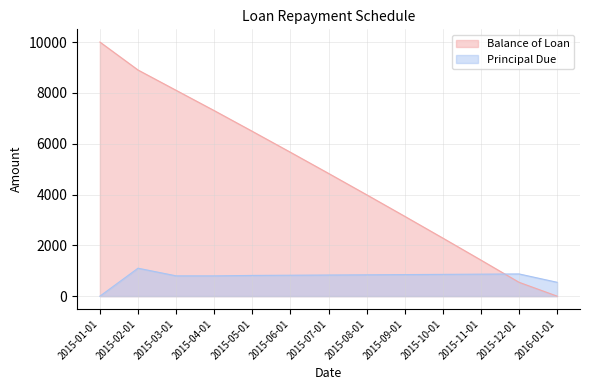

Reading right to left, what are all the values shown in this chart?

Balance of Loan: 2016-01-01=0.0	2015-12-01=545.2	2015-11-01=1419.5	2015-10-01=2285.1	2015-09-01=3142.2	2015-08-01=3990.8	2015-07-01=4830.9	2015-06-01=5662.8	2015-05-01=6486.4	2015-04-01=7301.9	2015-03-01=8100.5	2015-02-01=8900.0	2015-01-01=10000.0
Principal Due: 2016-01-01=545.2	2015-12-01=874.3	2015-11-01=865.6	2015-10-01=857.1	2015-09-01=848.6	2015-08-01=840.2	2015-07-01=831.9	2015-06-01=823.6	2015-05-01=815.5	2015-04-01=798.6	2015-03-01=799.5	2015-02-01=1100.0	2015-01-01=0.0